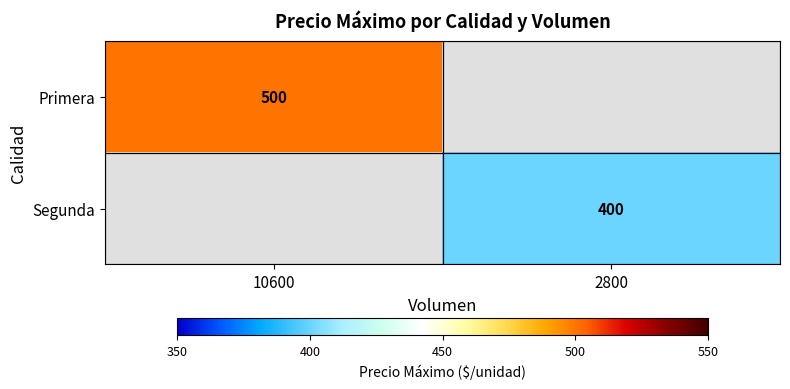

What value does the Primera series have at 10600?

500.0